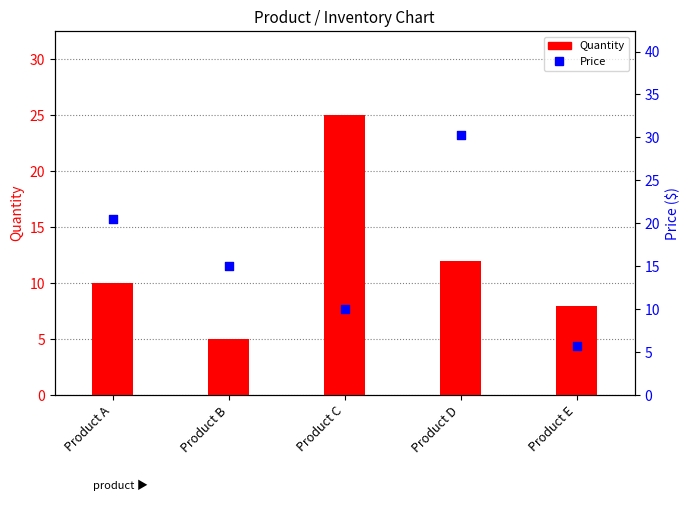

Which series has the largest total across all categories?

Price